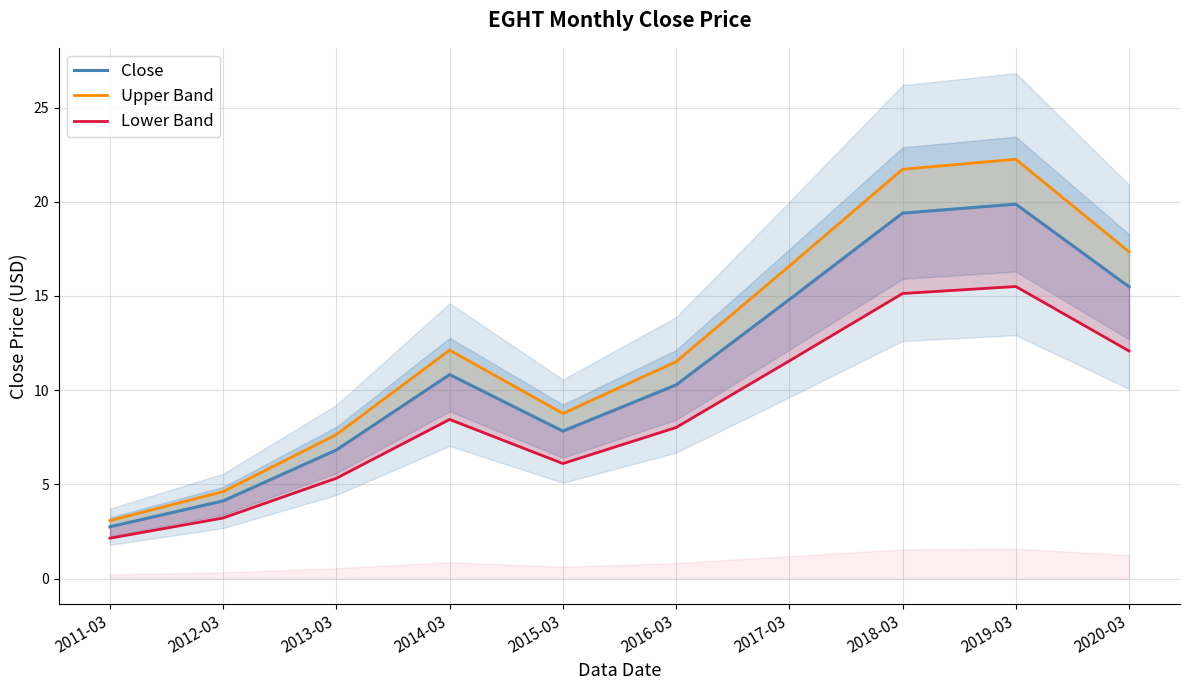

True or false: Lower Band has a value of 8.4 at 2014-03.

True